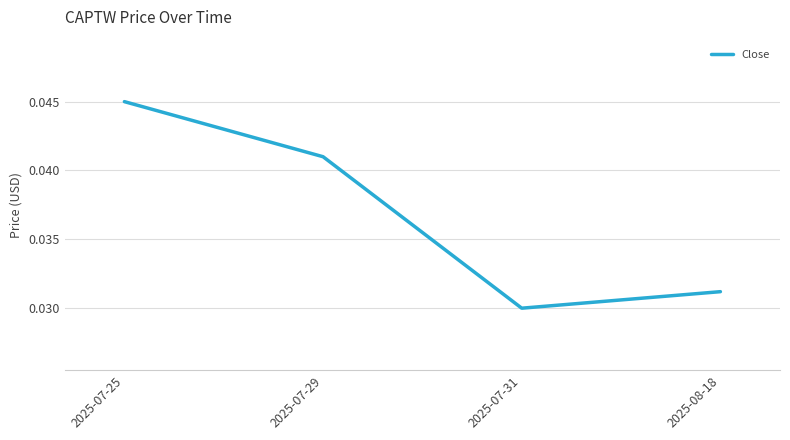

At which label is the value closest to 0?

2025-07-31